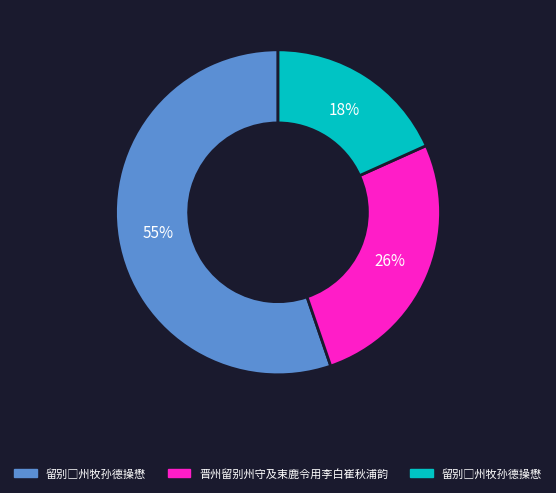

Is there any slice that represents more than half of the pie?

Yes